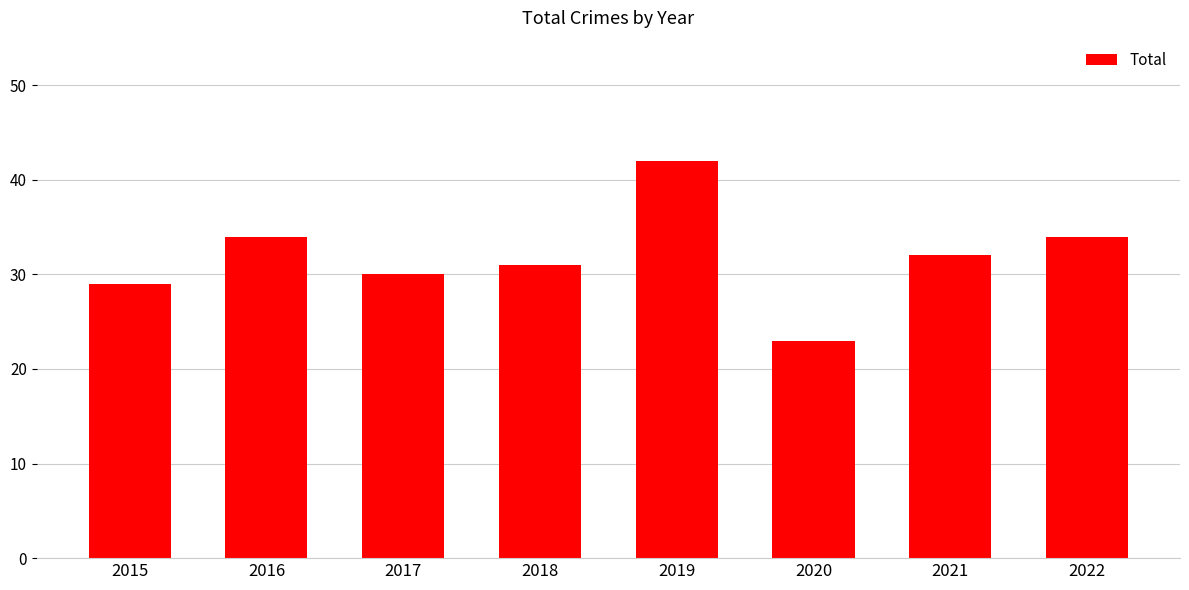

What is the minimum value shown in the chart?

23